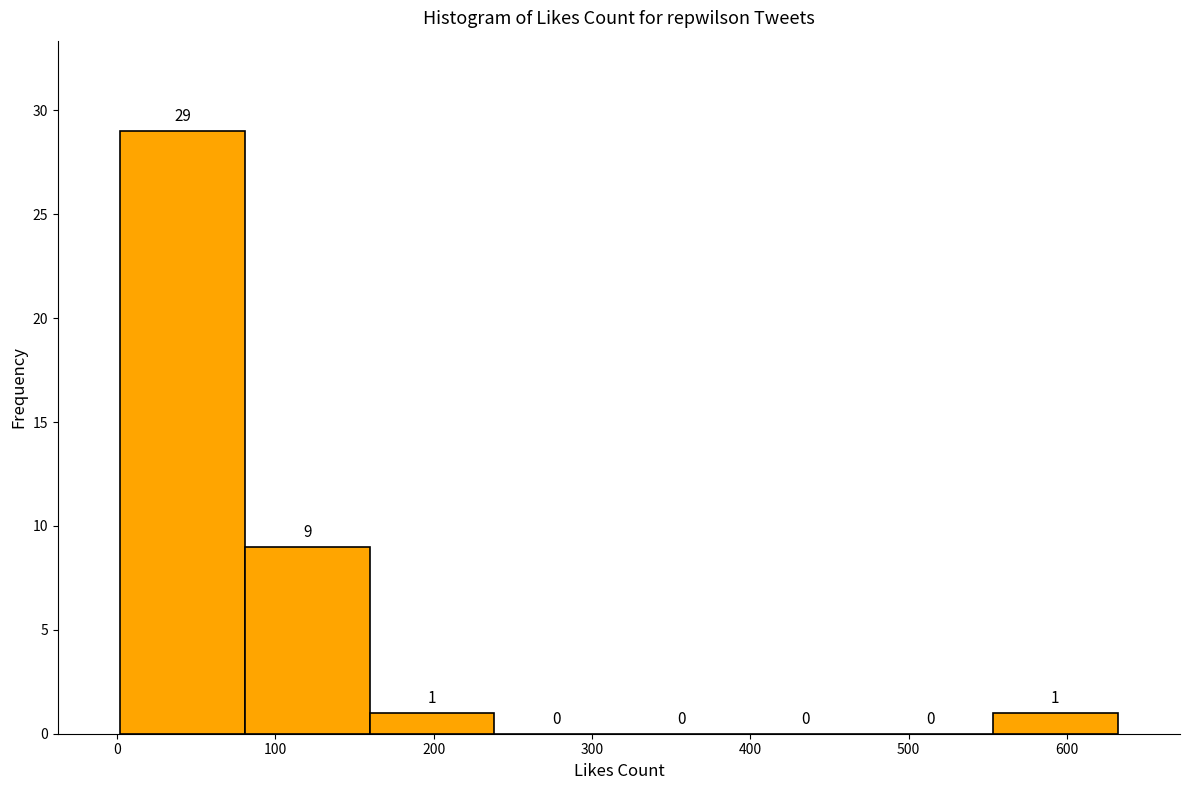

How tall is the bar that spans 160 to 240 on the x-axis? The bar edges are not printed on the chart, so give them approximately, as read against the axis.

1